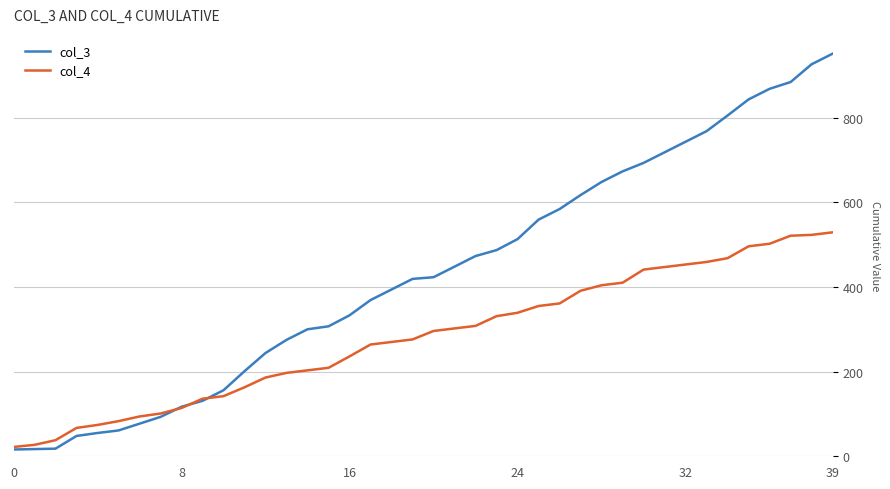

What is the greatest value displayed?

951